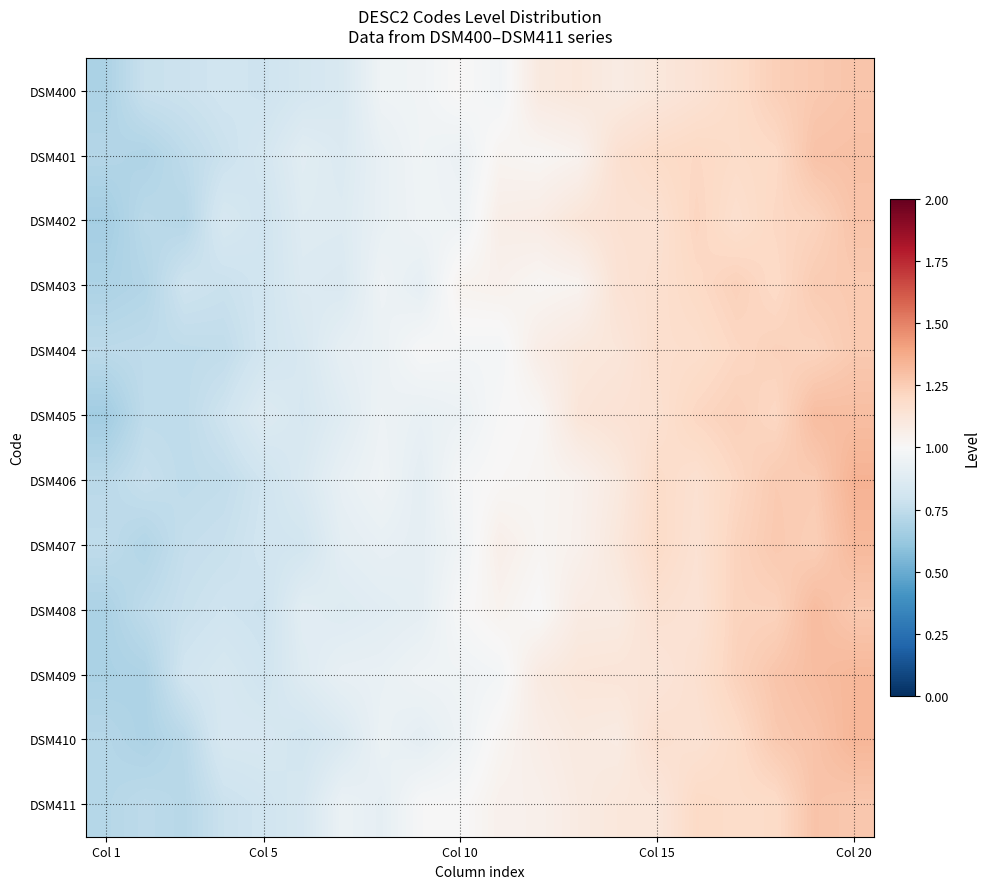

At how many categories does at least one series exceed 0?

20